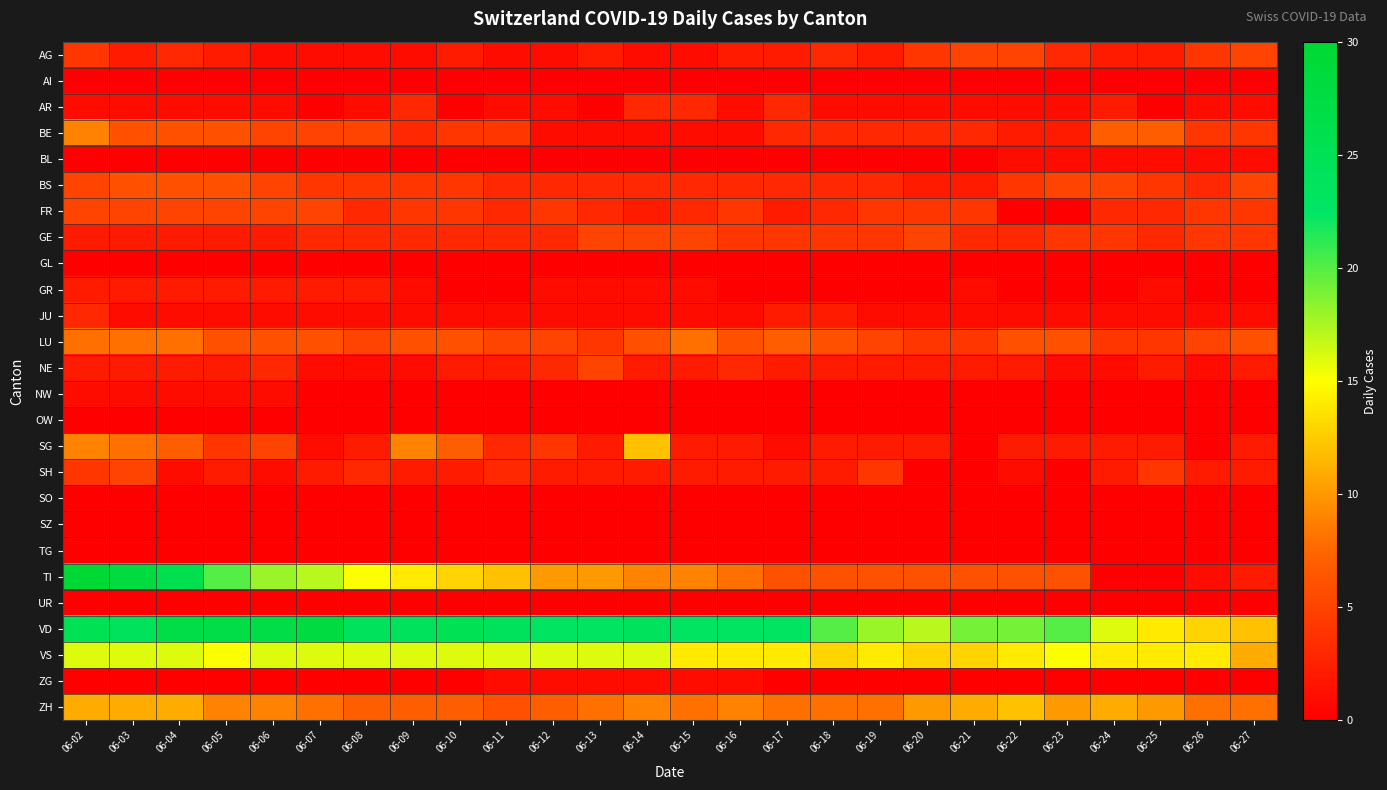

Reading right to left, extract all data points from this chart.

AG: 06-27=5	06-26=4	06-25=2	06-24=2	06-23=3	06-22=5	06-21=5	06-20=4	06-19=2	06-18=3	06-17=2	06-16=2	06-15=1	06-14=1	06-13=2	06-12=1	06-11=1	06-10=2	06-09=1	06-08=1	06-07=1	06-06=1	06-05=2	06-04=3	06-03=2	06-02=4
AI: 06-27=0	06-26=0	06-25=0	06-24=0	06-23=0	06-22=0	06-21=0	06-20=0	06-19=0	06-18=0	06-17=0	06-16=0	06-15=0	06-14=0	06-13=0	06-12=0	06-11=0	06-10=0	06-09=0	06-08=0	06-07=0	06-06=0	06-05=0	06-04=0	06-03=0	06-02=0
AR: 06-27=1	06-26=1	06-25=0	06-24=2	06-23=1	06-22=1	06-21=1	06-20=1	06-19=1	06-18=1	06-17=3	06-16=1	06-15=3	06-14=3	06-13=0	06-12=1	06-11=1	06-10=0	06-09=3	06-08=1	06-07=0	06-06=1	06-05=1	06-04=1	06-03=1	06-02=1
BE: 06-27=4	06-26=4	06-25=7	06-24=7	06-23=2	06-22=2	06-21=3	06-20=3	06-19=3	06-18=3	06-17=3	06-16=1	06-15=1	06-14=1	06-13=1	06-12=1	06-11=4	06-10=4	06-09=3	06-08=5	06-07=5	06-06=5	06-05=6	06-04=6	06-03=6	06-02=9
BL: 06-27=1	06-26=1	06-25=1	06-24=1	06-23=1	06-22=1	06-21=0	06-20=0	06-19=0	06-18=0	06-17=0	06-16=0	06-15=0	06-14=0	06-13=0	06-12=0	06-11=0	06-10=0	06-09=0	06-08=0	06-07=0	06-06=0	06-05=0	06-04=0	06-03=0	06-02=0
BS: 06-27=5	06-26=3	06-25=4	06-24=5	06-23=5	06-22=4	06-21=2	06-20=2	06-19=3	06-18=3	06-17=3	06-16=3	06-15=3	06-14=3	06-13=3	06-12=3	06-11=3	06-10=4	06-09=4	06-08=4	06-07=4	06-06=5	06-05=6	06-04=6	06-03=6	06-02=5
FR: 06-27=4	06-26=4	06-25=3	06-24=3	06-23=0	06-22=0	06-21=4	06-20=4	06-19=4	06-18=3	06-17=2	06-16=4	06-15=3	06-14=2	06-13=3	06-12=4	06-11=3	06-10=4	06-09=4	06-08=3	06-07=5	06-06=5	06-05=5	06-04=5	06-03=5	06-02=5
GE: 06-27=4	06-26=4	06-25=3	06-24=4	06-23=4	06-22=3	06-21=3	06-20=5	06-19=4	06-18=4	06-17=4	06-16=4	06-15=5	06-14=5	06-13=5	06-12=3	06-11=3	06-10=3	06-09=3	06-08=3	06-07=3	06-06=2	06-05=2	06-04=2	06-03=2	06-02=2
GL: 06-27=0	06-26=0	06-25=0	06-24=0	06-23=0	06-22=0	06-21=0	06-20=0	06-19=0	06-18=0	06-17=0	06-16=0	06-15=0	06-14=0	06-13=0	06-12=0	06-11=0	06-10=0	06-09=0	06-08=0	06-07=0	06-06=0	06-05=0	06-04=0	06-03=0	06-02=0
GR: 06-27=0	06-26=0	06-25=1	06-24=0	06-23=0	06-22=0	06-21=1	06-20=0	06-19=0	06-18=0	06-17=0	06-16=0	06-15=1	06-14=1	06-13=1	06-12=1	06-11=0	06-10=0	06-09=1	06-08=2	06-07=2	06-06=2	06-05=2	06-04=2	06-03=2	06-02=2
JU: 06-27=1	06-26=1	06-25=1	06-24=1	06-23=1	06-22=1	06-21=1	06-20=1	06-19=1	06-18=2	06-17=2	06-16=1	06-15=1	06-14=1	06-13=1	06-12=1	06-11=1	06-10=1	06-09=1	06-08=1	06-07=1	06-06=1	06-05=1	06-04=1	06-03=1	06-02=3
LU: 06-27=6	06-26=5	06-25=4	06-24=4	06-23=6	06-22=6	06-21=4	06-20=4	06-19=5	06-18=6	06-17=7	06-16=6	06-15=8	06-14=6	06-13=4	06-12=5	06-11=5	06-10=6	06-09=6	06-08=5	06-07=6	06-06=6	06-05=6	06-04=8	06-03=8	06-02=8
NE: 06-27=2	06-26=1	06-25=2	06-24=1	06-23=1	06-22=2	06-21=2	06-20=2	06-19=2	06-18=2	06-17=2	06-16=3	06-15=2	06-14=2	06-13=5	06-12=3	06-11=2	06-10=2	06-09=1	06-08=1	06-07=1	06-06=3	06-05=2	06-04=2	06-03=2	06-02=2
NW: 06-27=0	06-26=0	06-25=0	06-24=0	06-23=0	06-22=0	06-21=0	06-20=0	06-19=0	06-18=0	06-17=0	06-16=0	06-15=0	06-14=0	06-13=0	06-12=0	06-11=0	06-10=0	06-09=0	06-08=0	06-07=0	06-06=1	06-05=1	06-04=1	06-03=1	06-02=1
OW: 06-27=0	06-26=0	06-25=0	06-24=0	06-23=0	06-22=0	06-21=0	06-20=0	06-19=0	06-18=0	06-17=0	06-16=0	06-15=0	06-14=0	06-13=0	06-12=0	06-11=0	06-10=0	06-09=0	06-08=0	06-07=0	06-06=0	06-05=0	06-04=0	06-03=0	06-02=0
SG: 06-27=2	06-26=0	06-25=2	06-24=2	06-23=2	06-22=2	06-21=0	06-20=2	06-19=2	06-18=2	06-17=1	06-16=2	06-15=2	06-14=12	06-13=2	06-12=4	06-11=3	06-10=7	06-09=9	06-08=2	06-07=1	06-06=5	06-05=4	06-04=7	06-03=8	06-02=9
SH: 06-27=2	06-26=2	06-25=4	06-24=2	06-23=0	06-22=1	06-21=0	06-20=0	06-19=4	06-18=2	06-17=2	06-16=2	06-15=2	06-14=2	06-13=2	06-12=2	06-11=3	06-10=2	06-09=2	06-08=3	06-07=2	06-06=1	06-05=2	06-04=1	06-03=5	06-02=4
SO: 06-27=0	06-26=0	06-25=0	06-24=0	06-23=0	06-22=0	06-21=0	06-20=0	06-19=0	06-18=0	06-17=0	06-16=0	06-15=0	06-14=0	06-13=0	06-12=0	06-11=0	06-10=0	06-09=0	06-08=0	06-07=0	06-06=0	06-05=0	06-04=0	06-03=0	06-02=0
SZ: 06-27=0	06-26=0	06-25=0	06-24=0	06-23=0	06-22=0	06-21=0	06-20=0	06-19=0	06-18=0	06-17=0	06-16=0	06-15=0	06-14=0	06-13=0	06-12=0	06-11=0	06-10=0	06-09=0	06-08=0	06-07=0	06-06=0	06-05=0	06-04=0	06-03=0	06-02=0
TG: 06-27=0	06-26=0	06-25=0	06-24=0	06-23=0	06-22=0	06-21=0	06-20=0	06-19=0	06-18=0	06-17=0	06-16=0	06-15=0	06-14=0	06-13=0	06-12=0	06-11=0	06-10=0	06-09=0	06-08=0	06-07=0	06-06=0	06-05=0	06-04=0	06-03=0	06-02=0
TI: 06-27=2	06-26=1	06-25=0	06-24=0	06-23=6	06-22=6	06-21=6	06-20=6	06-19=6	06-18=6	06-17=6	06-16=8	06-15=9	06-14=9	06-13=10	06-12=10	06-11=12	06-10=13	06-09=14	06-08=15	06-07=17	06-06=18	06-05=20	06-04=26	06-03=28	06-02=30
UR: 06-27=0	06-26=0	06-25=0	06-24=0	06-23=0	06-22=0	06-21=0	06-20=0	06-19=0	06-18=0	06-17=0	06-16=0	06-15=0	06-14=0	06-13=0	06-12=0	06-11=0	06-10=0	06-09=0	06-08=0	06-07=0	06-06=0	06-05=0	06-04=0	06-03=0	06-02=0
VD: 06-27=12	06-26=13	06-25=14	06-24=16	06-23=20	06-22=19	06-21=19	06-20=17	06-19=18	06-18=20	06-17=23	06-16=23	06-15=23	06-14=24	06-13=23	06-12=23	06-11=24	06-10=25	06-09=24	06-08=24	06-07=28	06-06=27	06-05=27	06-04=27	06-03=24	06-02=25
VS: 06-27=11	06-26=14	06-25=14	06-24=14	06-23=15	06-22=14	06-21=13	06-20=13	06-19=14	06-18=13	06-17=14	06-16=14	06-15=14	06-14=16	06-13=16	06-12=16	06-11=16	06-10=16	06-09=16	06-08=16	06-07=16	06-06=16	06-05=15	06-04=16	06-03=16	06-02=16
ZG: 06-27=0	06-26=0	06-25=0	06-24=0	06-23=0	06-22=0	06-21=0	06-20=0	06-19=0	06-18=0	06-17=0	06-16=1	06-15=1	06-14=1	06-13=1	06-12=1	06-11=1	06-10=0	06-09=0	06-08=0	06-07=0	06-06=0	06-05=0	06-04=0	06-03=0	06-02=0
ZH: 06-27=8	06-26=8	06-25=10	06-24=11	06-23=10	06-22=12	06-21=11	06-20=10	06-19=8	06-18=8	06-17=8	06-16=9	06-15=8	06-14=9	06-13=8	06-12=7	06-11=6	06-10=7	06-09=7	06-08=7	06-07=8	06-06=9	06-05=9	06-04=11	06-03=11	06-02=11